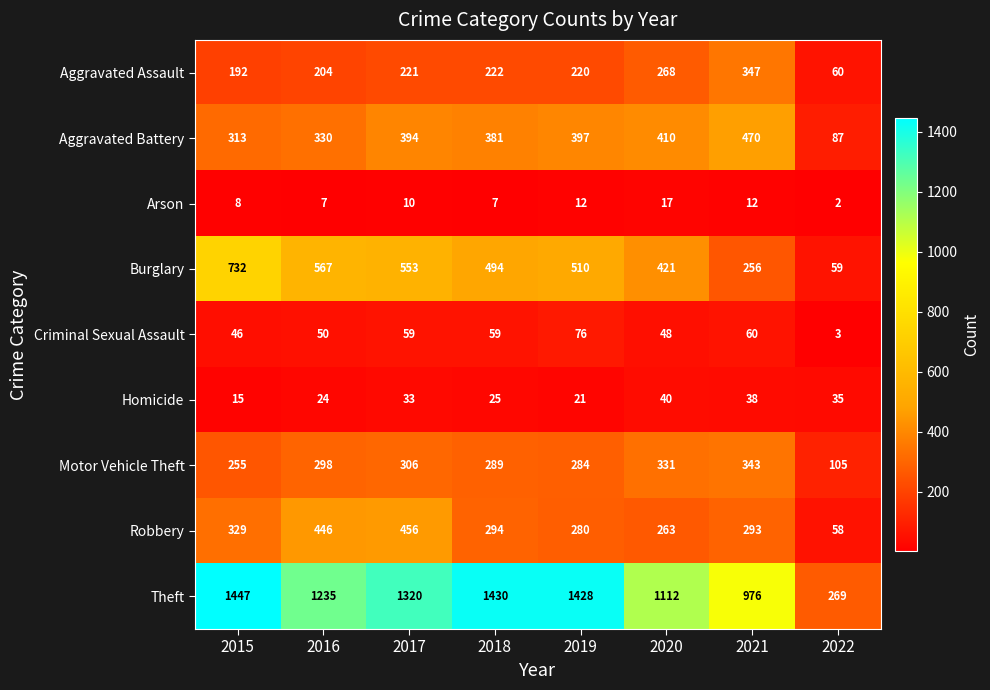

Between 2016 and 2019, which series saw the biggest shift?

Theft